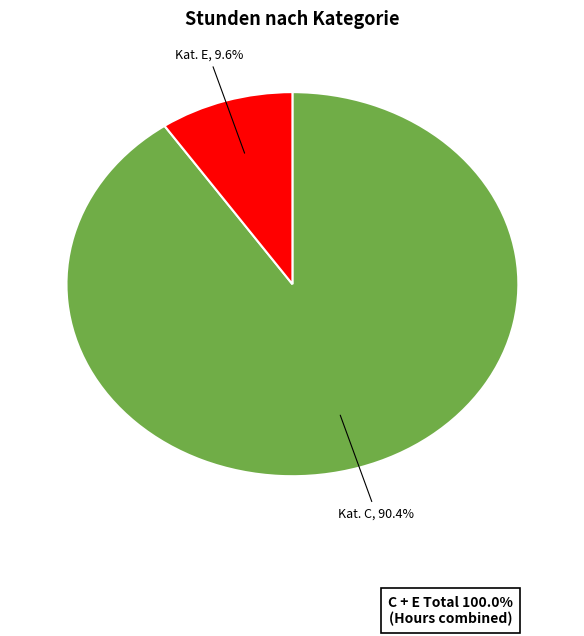

What percentage do Kat. C and Kat. E together represent?

100.0%